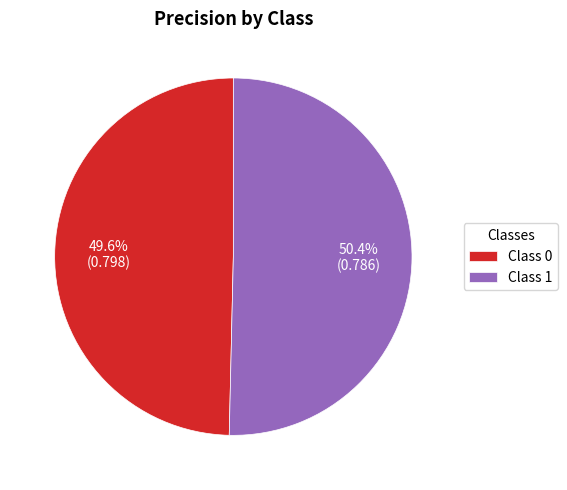

Is there a majority slice in this chart?

Yes